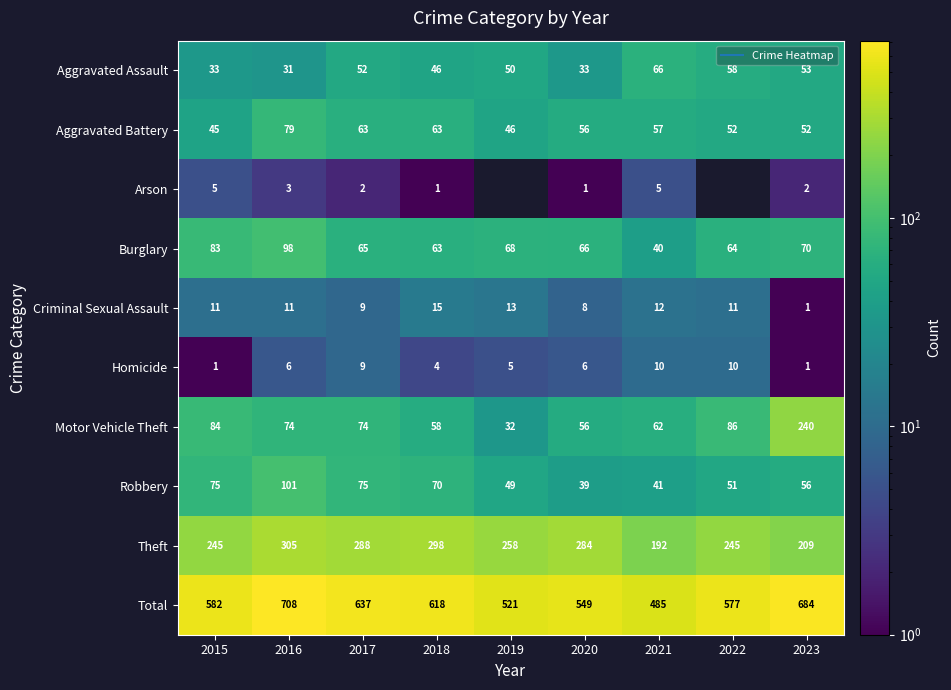

What is the difference between the maximum and minimum values in the Homicide series?

9